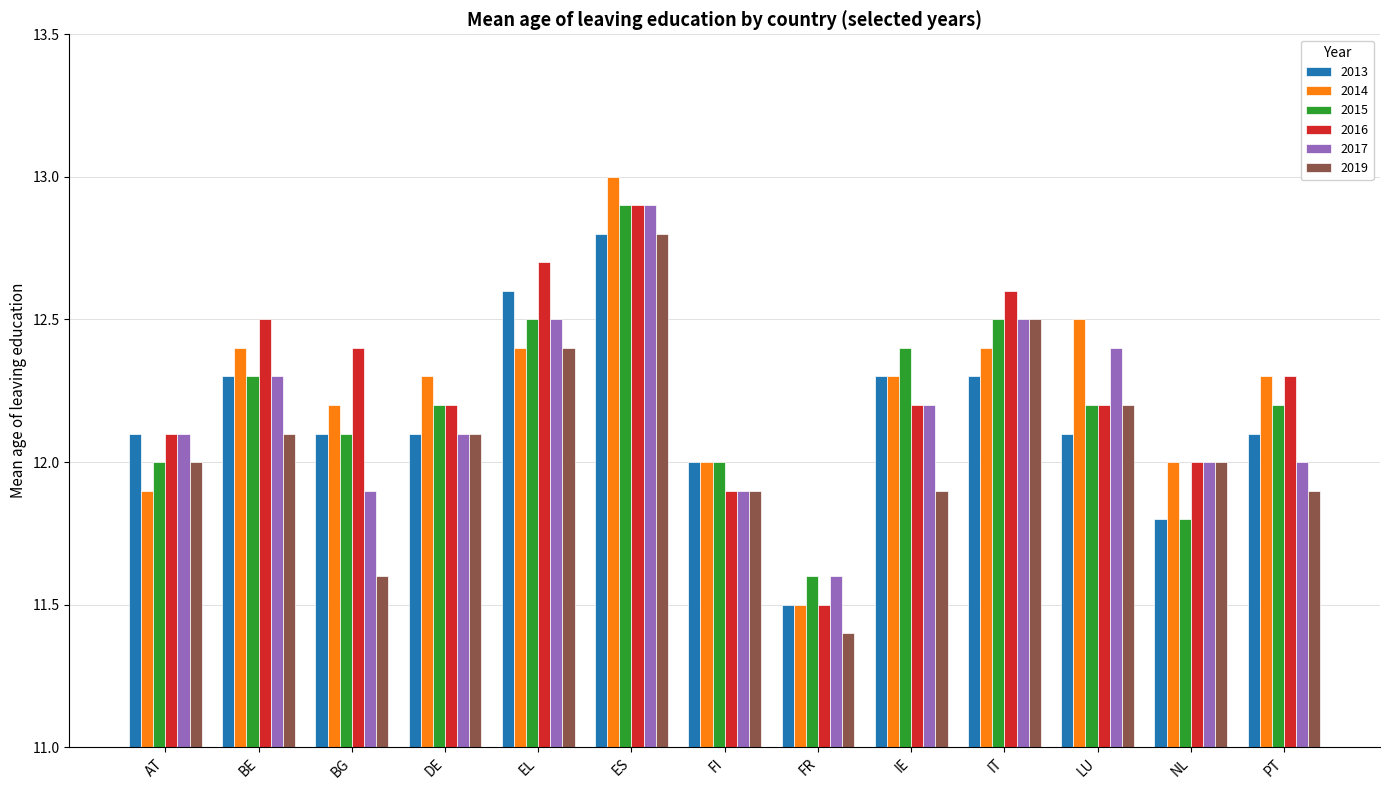

What is the average value of the 2013 series?

12.2